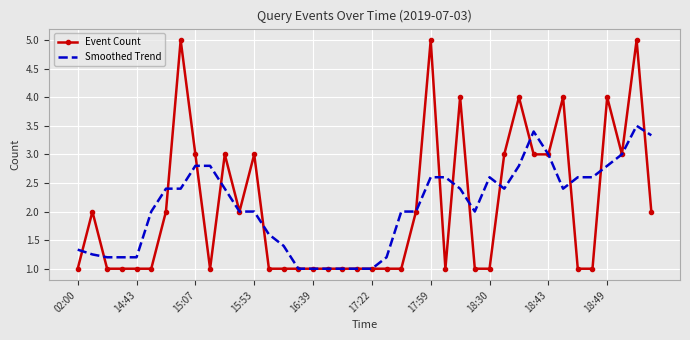

List the series in order of their peak value, highest first.

Event Count, Smoothed Trend